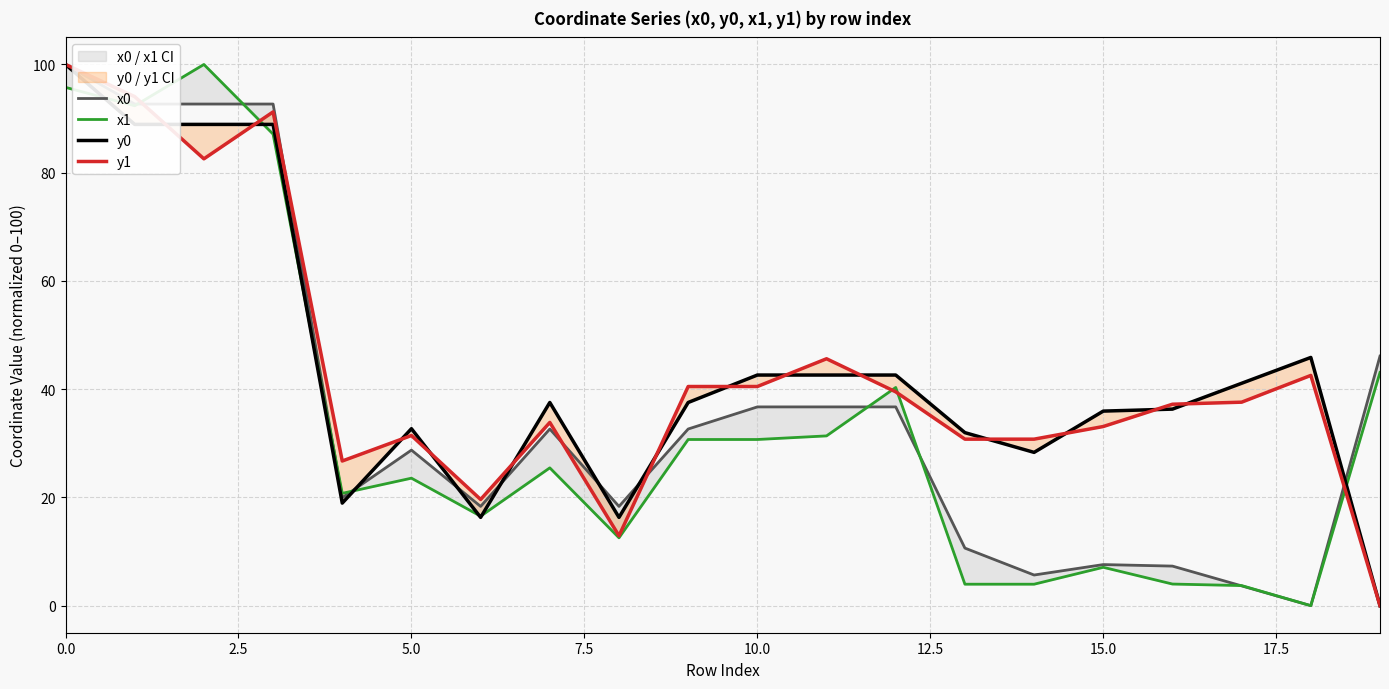

Rank the series at 11 from lowest to highest value.

x1, x0, y0, y1